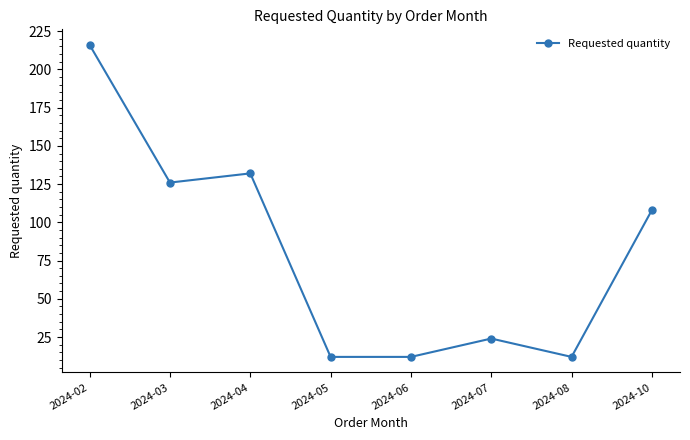

What is the approximate value at 2024-07?

24